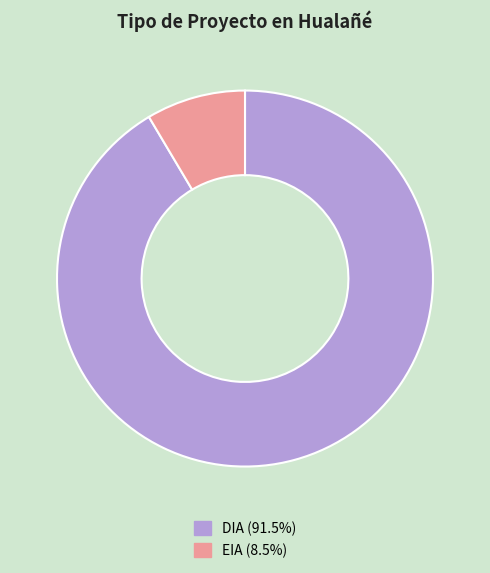

Which category has the smallest portion of the pie?

EIA